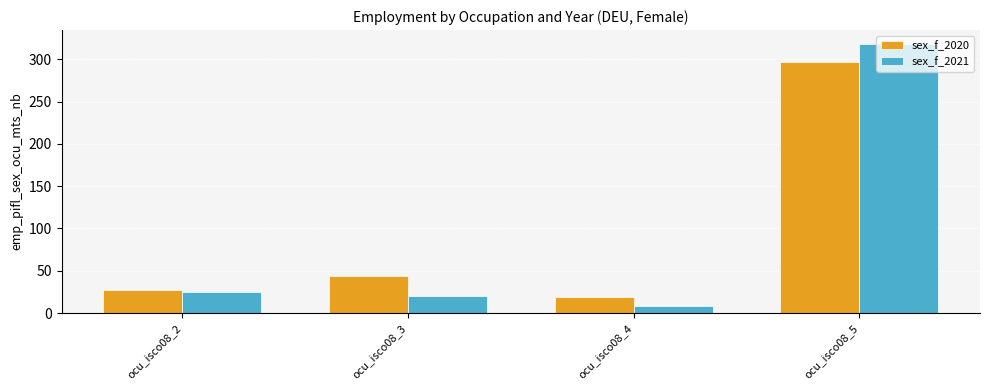

Rank the series at ocu_isco08_3 from highest to lowest value.

sex_f_2020, sex_f_2021